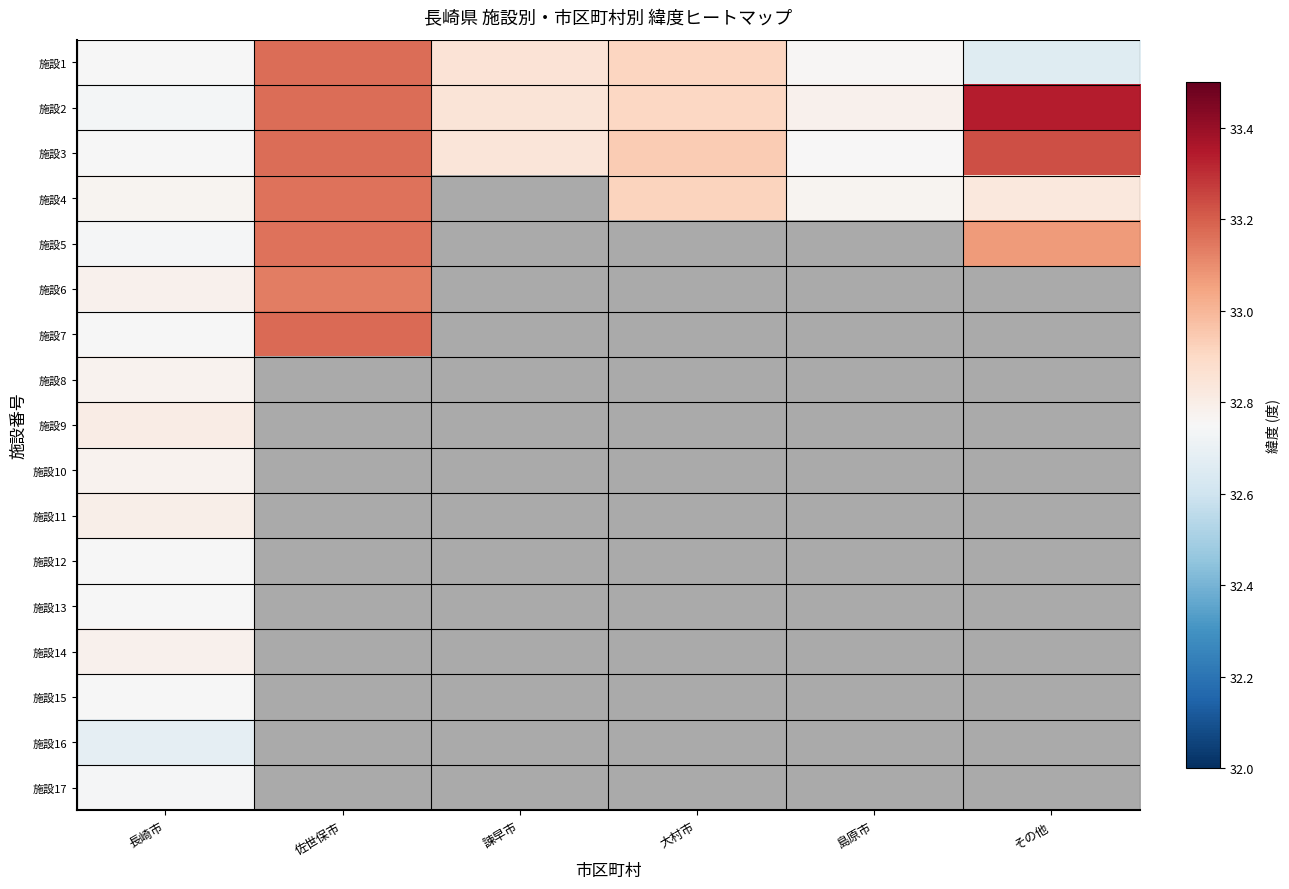

Which category has the lowest value in the 施設12 series?

長崎市